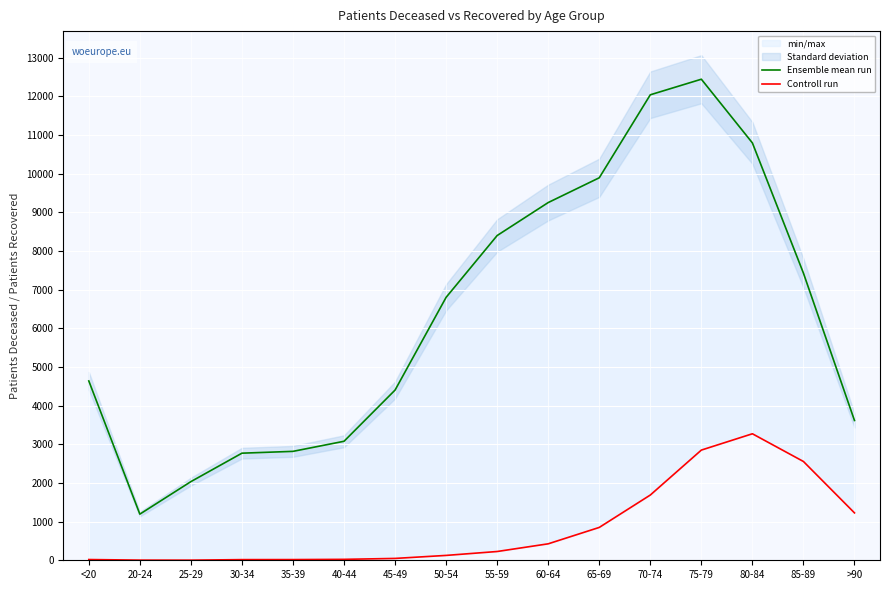

What is the label of the 12th point from the right?

35-39